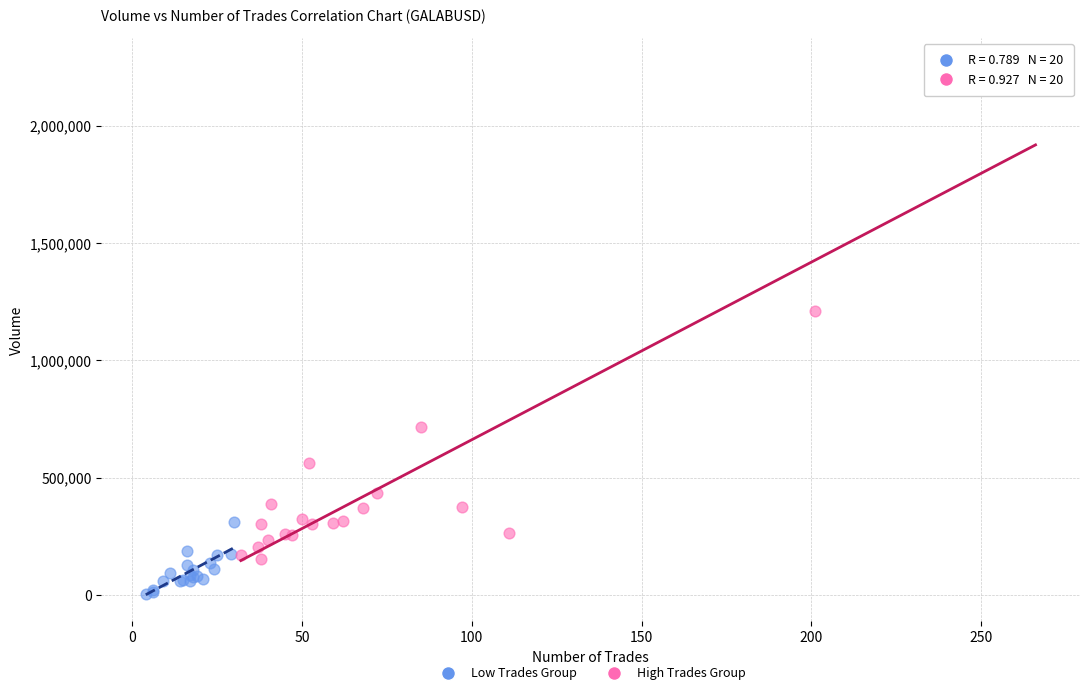

Which series contains the highest Y value?

High Trades Group